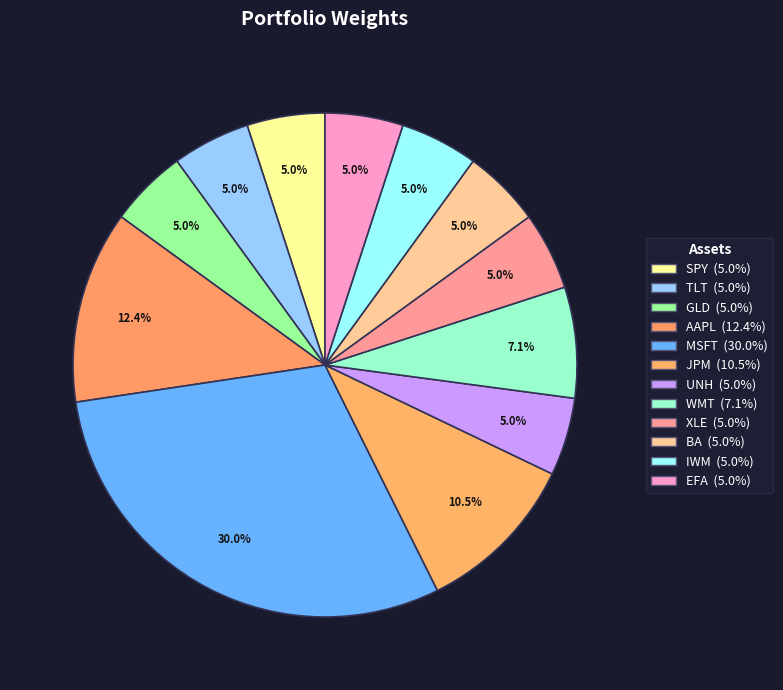

Is JPM the majority of the pie?

No